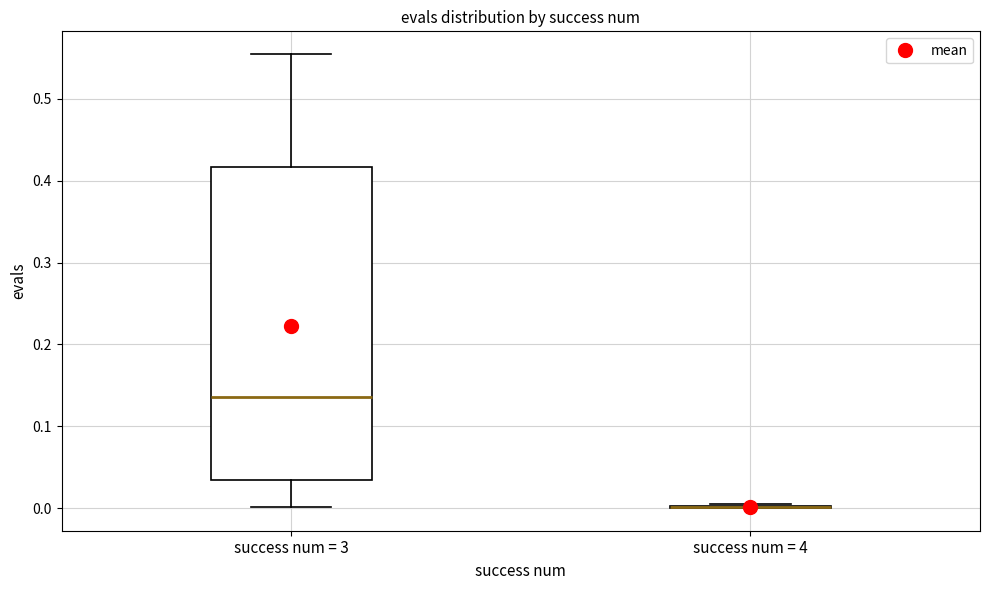

Reading left to right, transcribe this box plot: for each box, give where its median line is, the range the box spans, and where its two whiskers end, as read against the y-axis. The values are not printed on the chart, so give them approximately, as read against the axis.

success num = 3: median 0.14, box 0.03 to 0.42, whiskers 0.00 to 0.55
success num = 4: box collapsed to a line at 0.00, whiskers 0.00 to 0.00